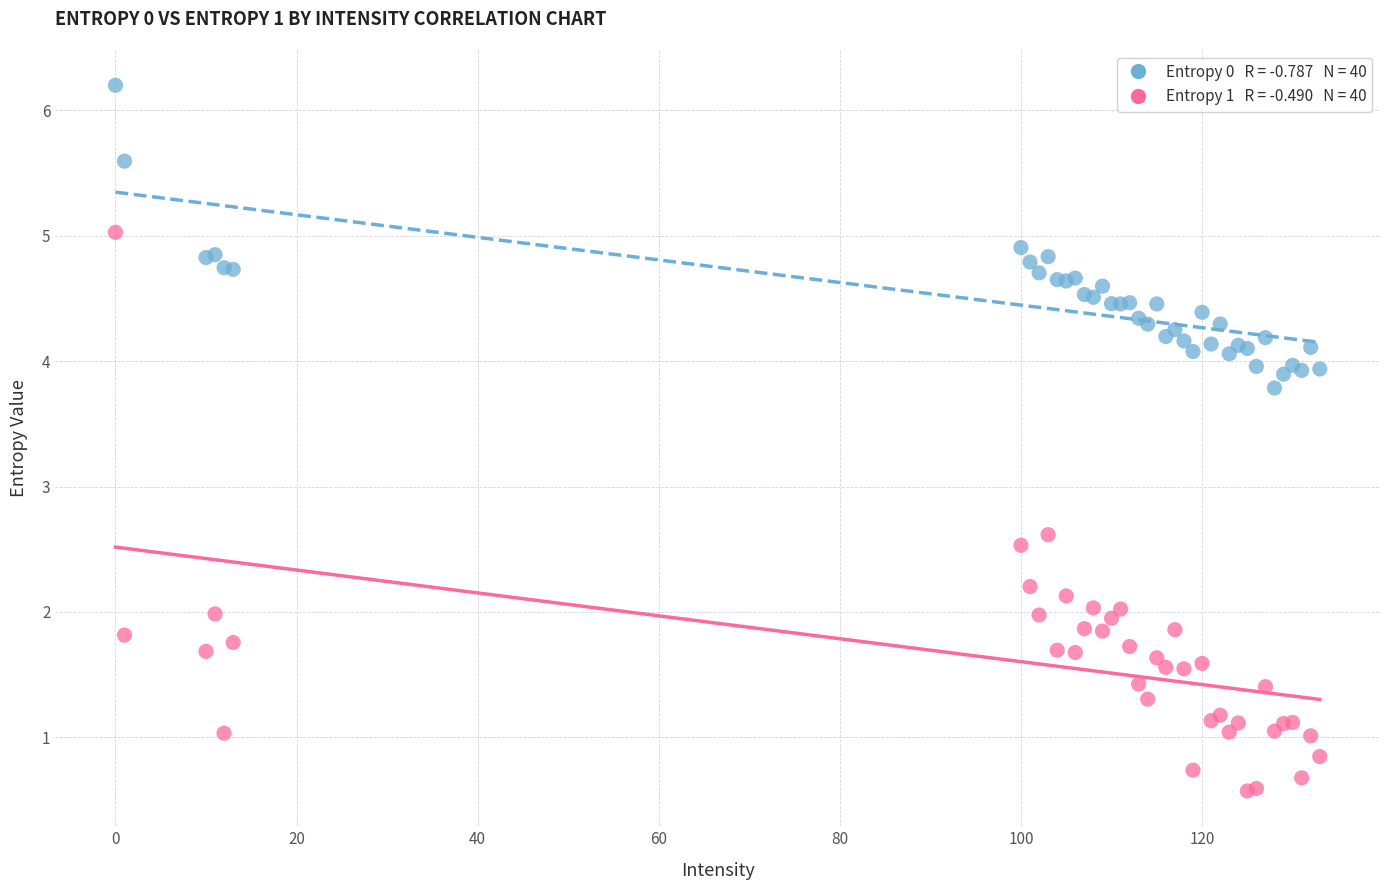

Across all series, what Y value is closest to 3?

2.6